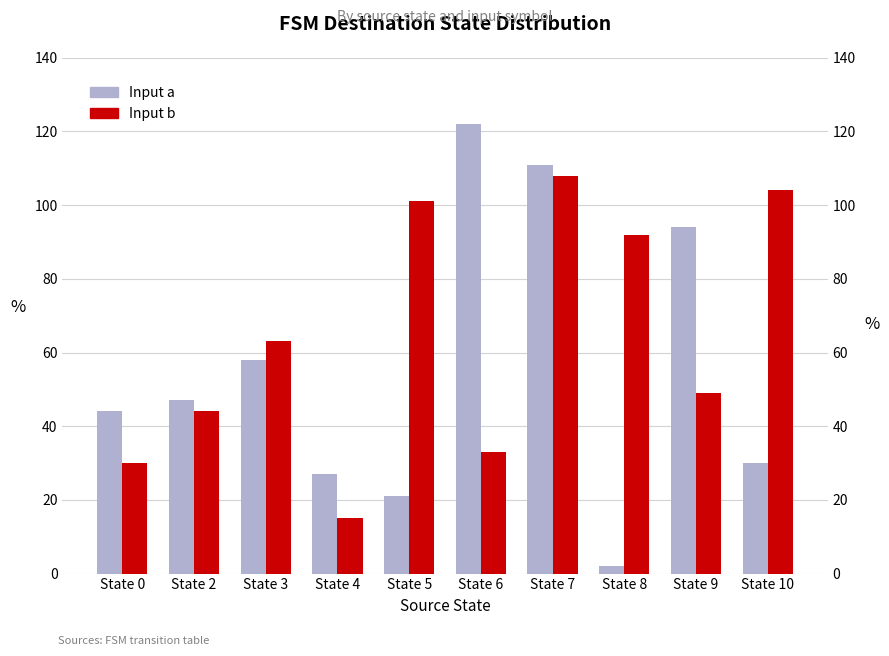

What is the greatest value displayed?

122